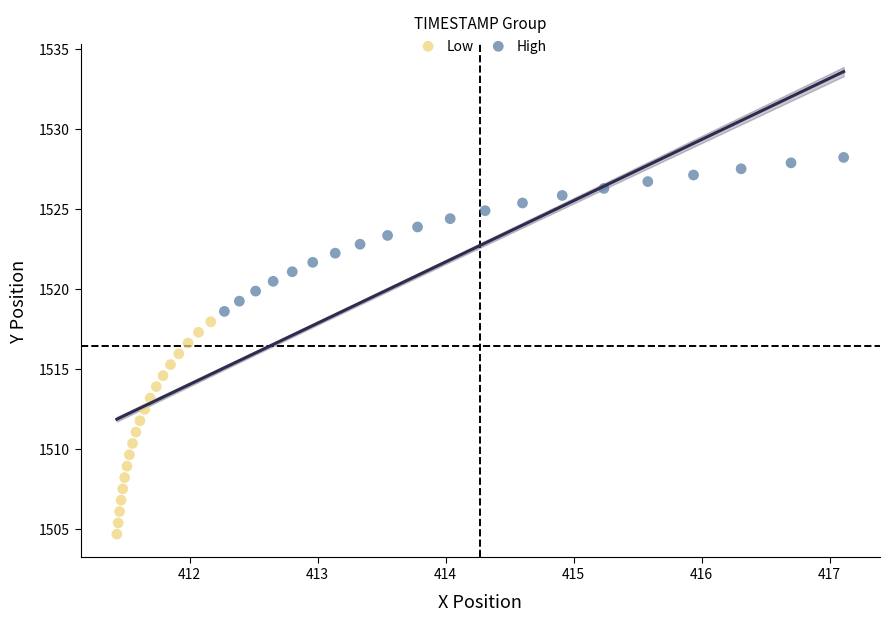

Which series has the widest spread of Y values?

Low